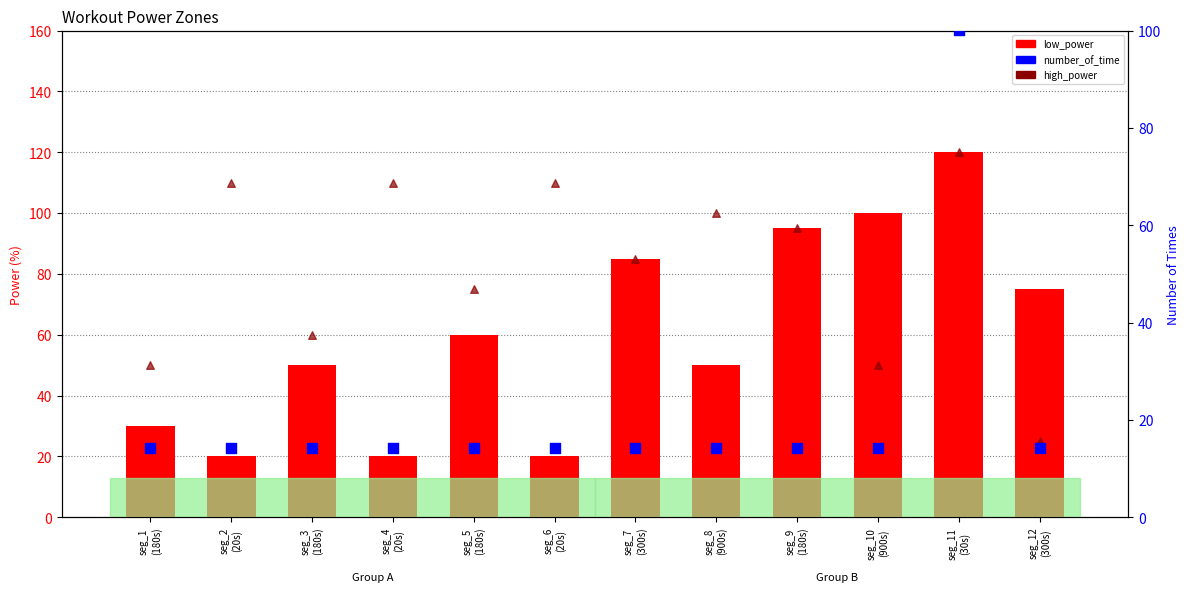

What is the total value across all series at seg_8
(900s)?

164.3